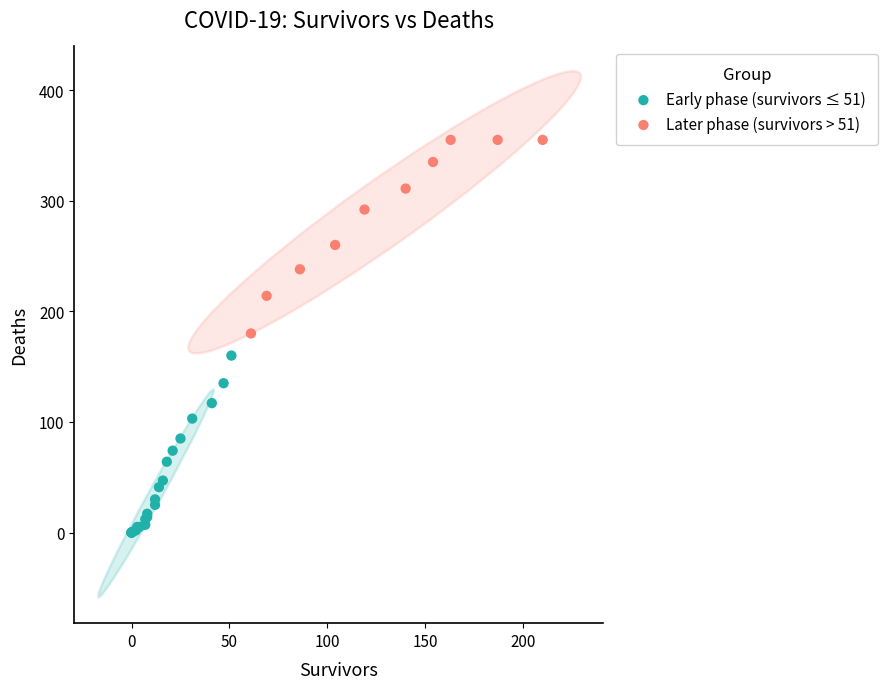

Which series contains the lowest Y value?

Early phase (survivors ≤ 51)